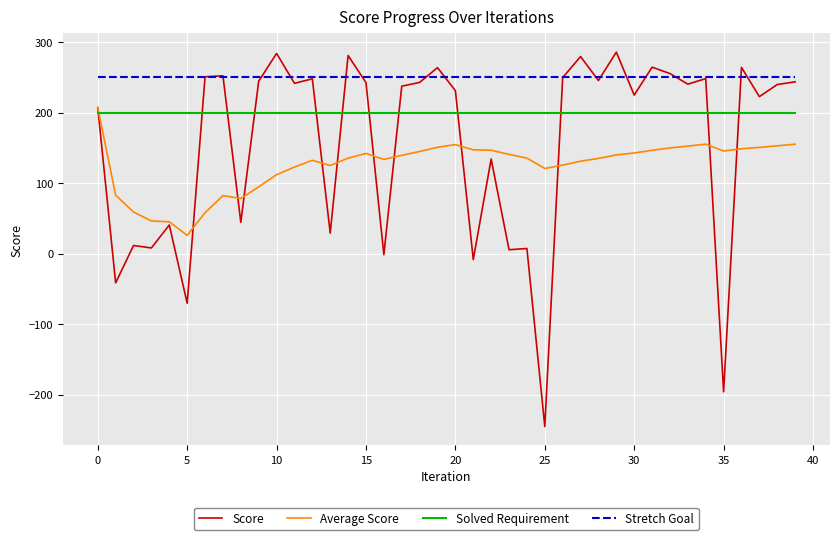

What is the maximum value shown in the chart?

285.7